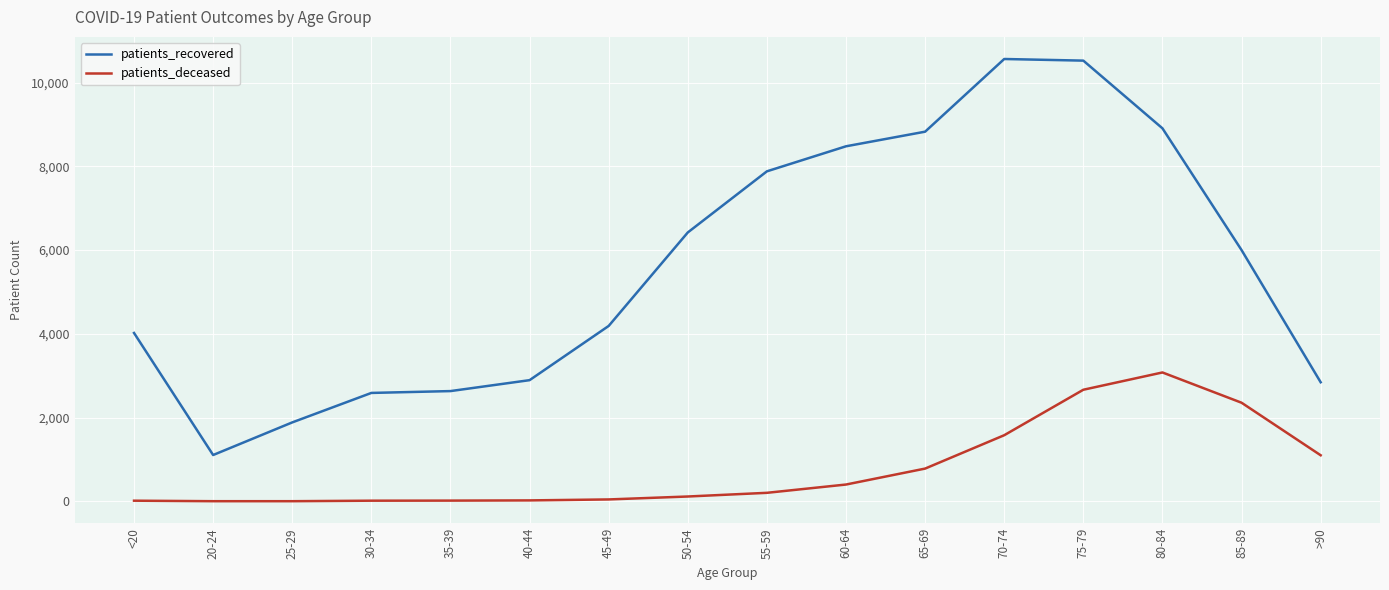

True or false: patients_deceased and patients_recovered cross at least once.

False